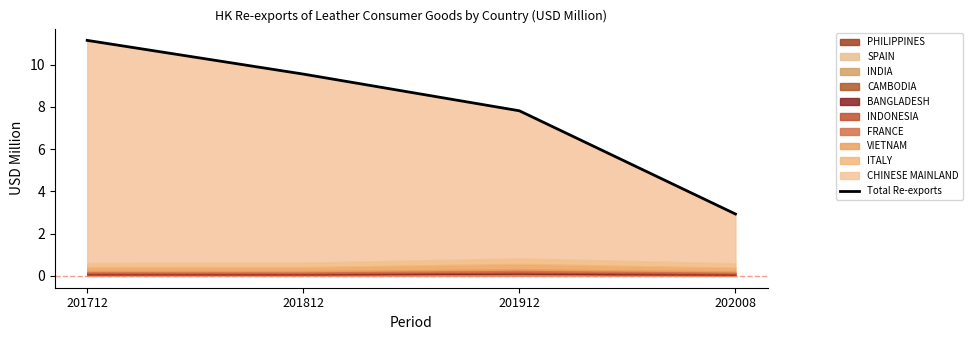

True or false: there are more than 0 points higher than both neighbors.

False